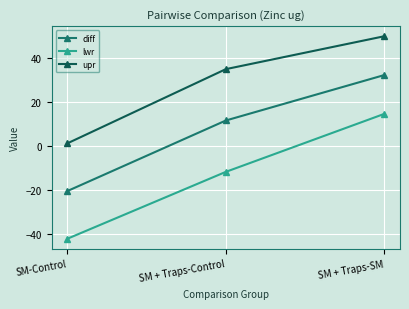

What is the total value across all series at SM + Traps-SM?

96.2